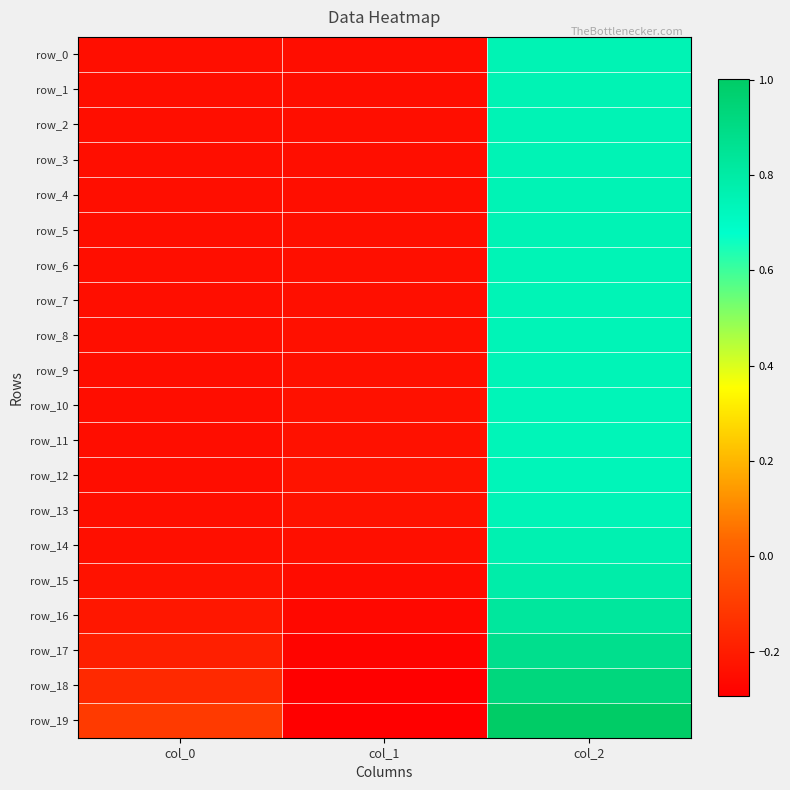

The value of row_18 at col_2 is 0.9. True or false?

True